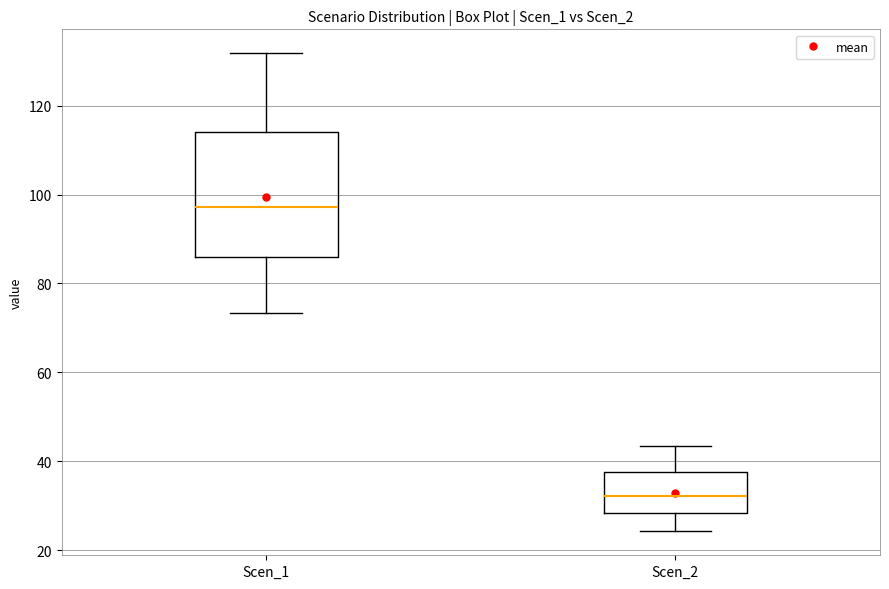

Which box's median line is the lowest?

Scen_2